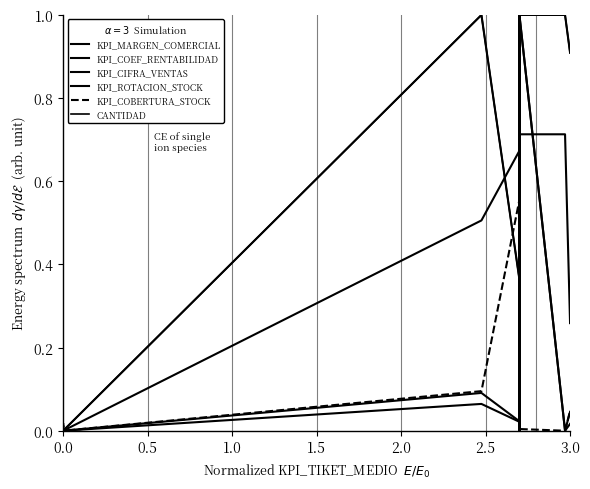

What is the difference between the maximum and minimum values in the KPI_COEF_RENTABILIDAD series?

1.0